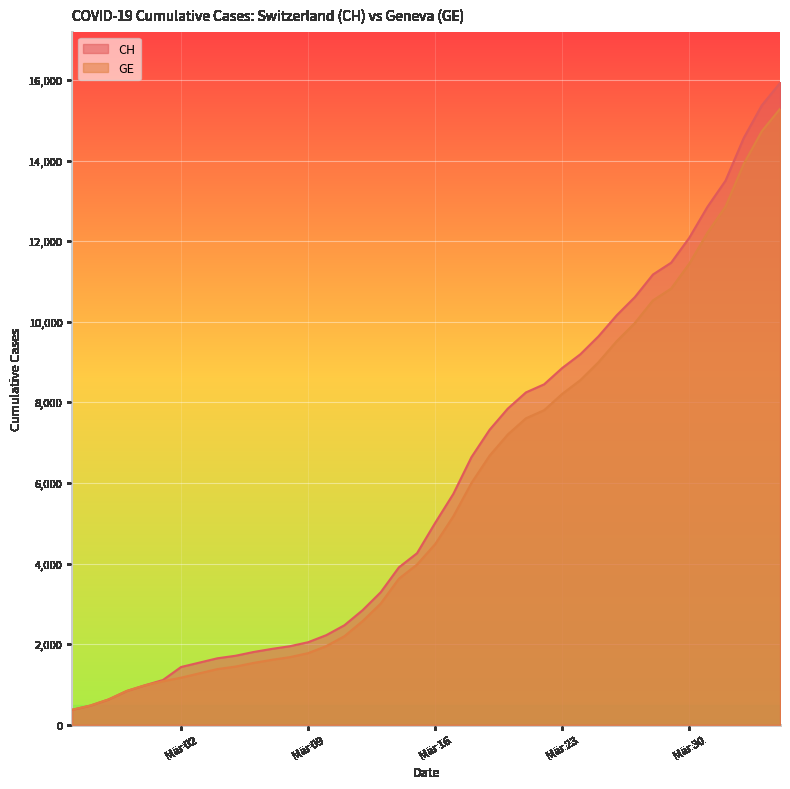

Read the CH value at 2020-03-22, to the nearest 10.

8450